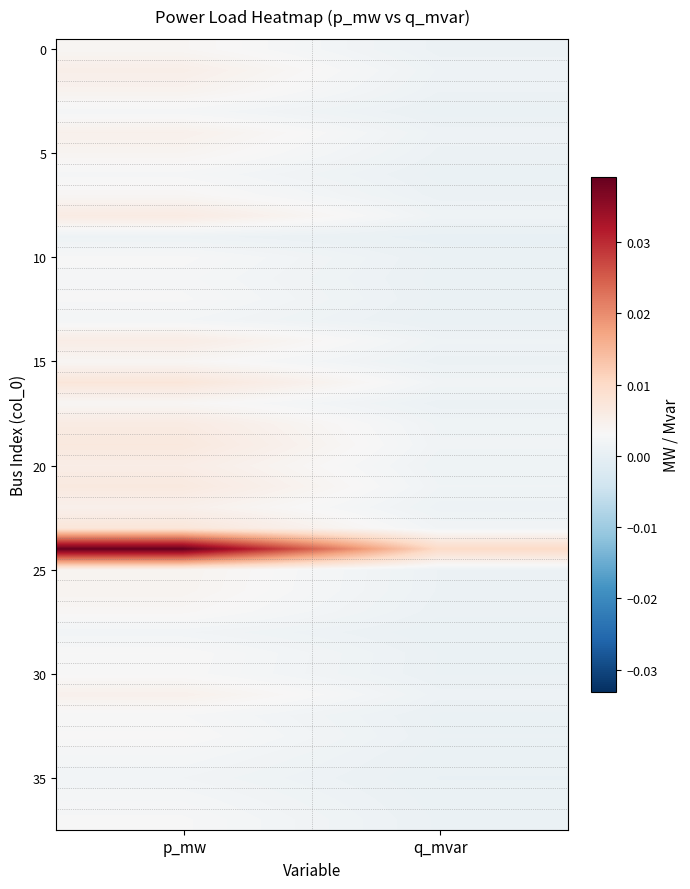

Which has a higher value, p_mw or q_mvar?

p_mw